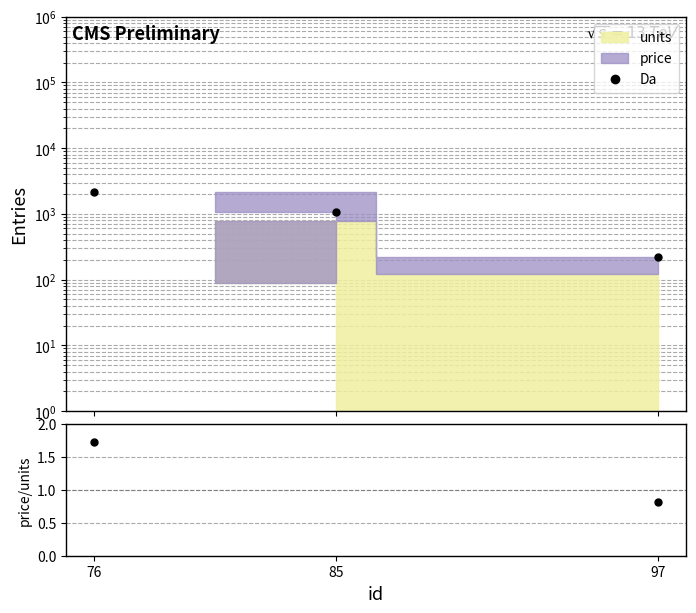

How many categories are shown in the chart?

3